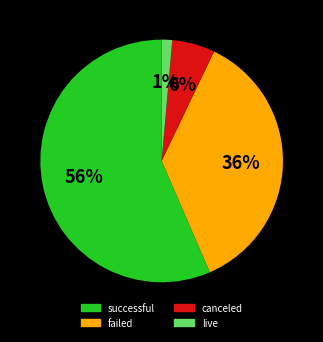

The successful slice represents 71% of the pie. True or false?

False